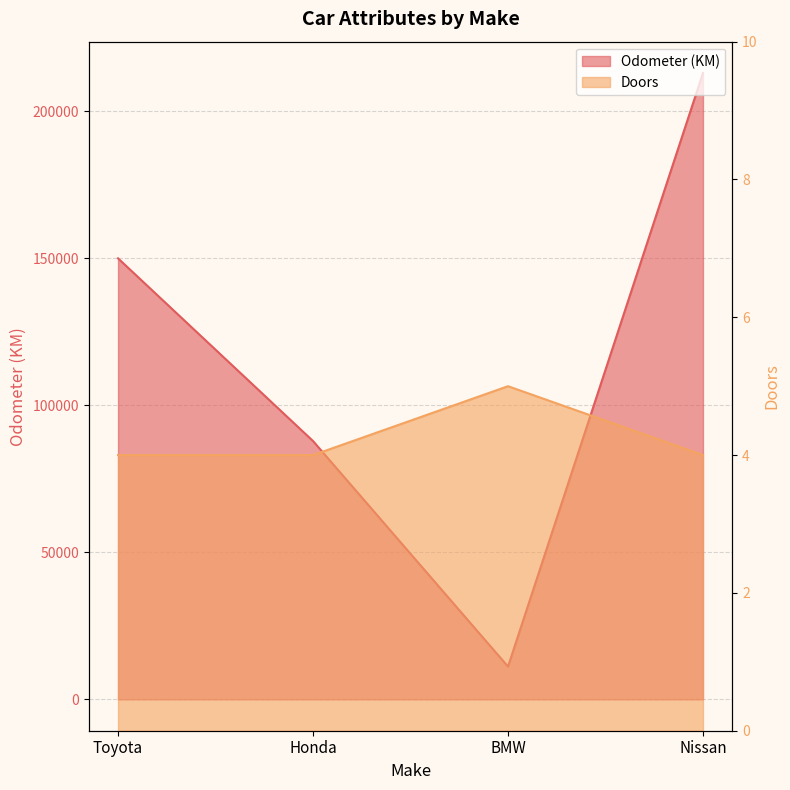

True or false: Odometer (KM) and Doors cross at least once.

False